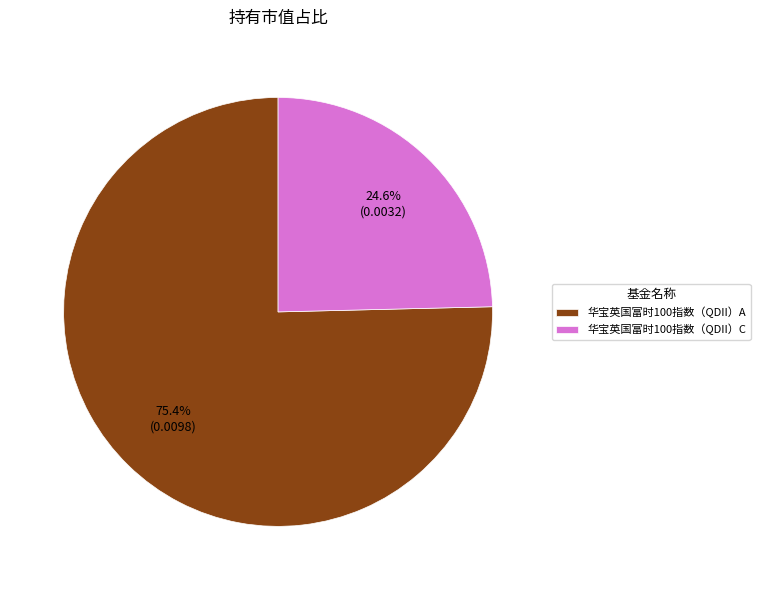

Rank the categories by value from highest to lowest.

华宝英国富时100指数（QDII）A, 华宝英国富时100指数（QDII）C